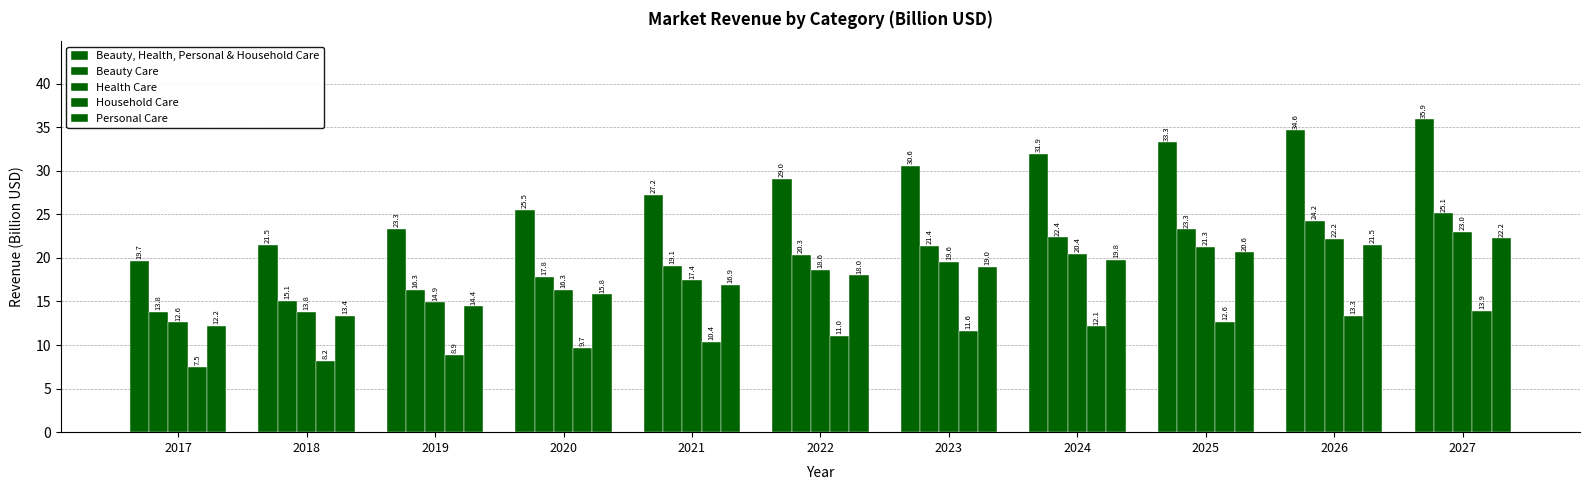

How many groups of bars are there?

11